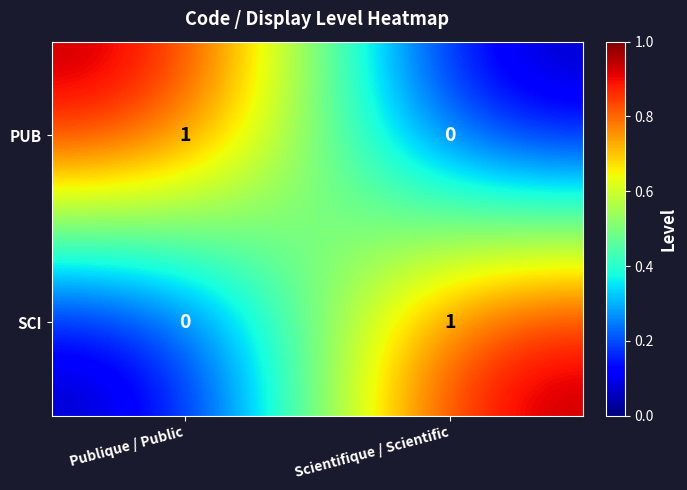

Reading left to right, extract all data points from this chart.

PUB: 1	0
SCI: 0	1